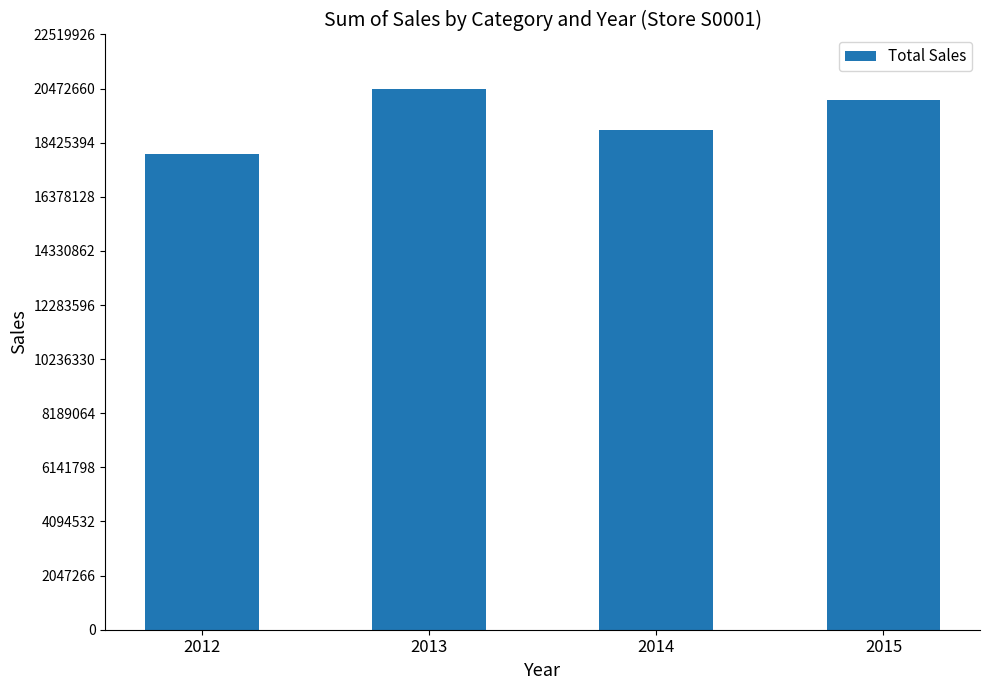

List the labels in order of value, smallest first.

2012, 2014, 2015, 2013